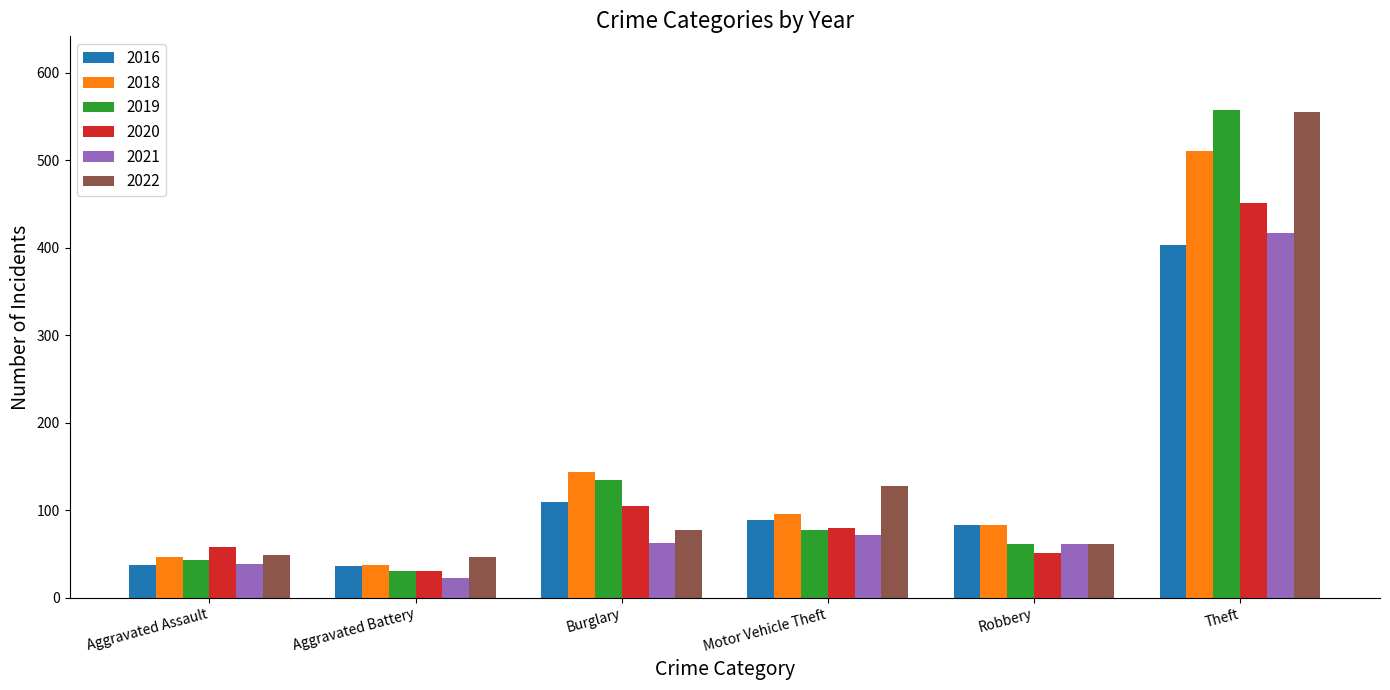

Between Aggravated Battery and Motor Vehicle Theft, which series saw the biggest shift?

2022